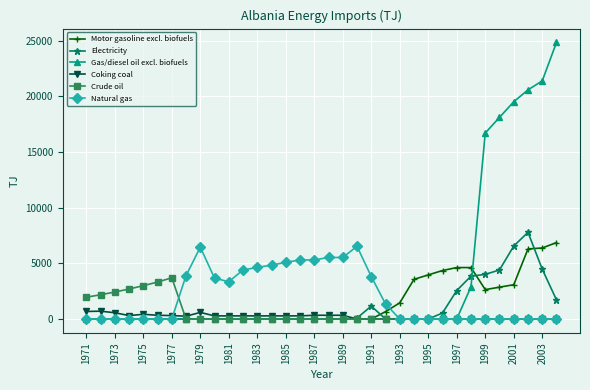

How many lines are shown in the chart?

6